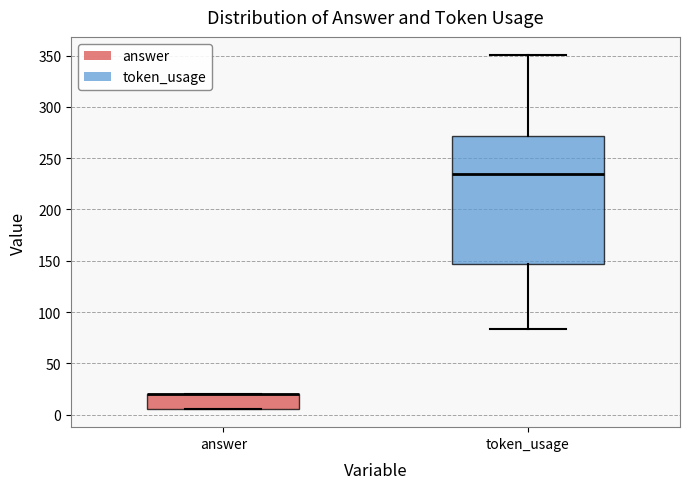

Where does the median line of the box for token_usage sit on the y-axis? The values are not printed on the chart, so give them approximately, as read against the axis.

235